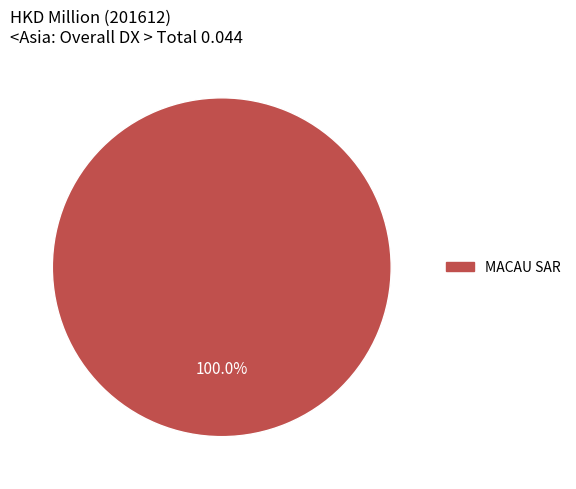

Does any single category account for the majority?

Yes